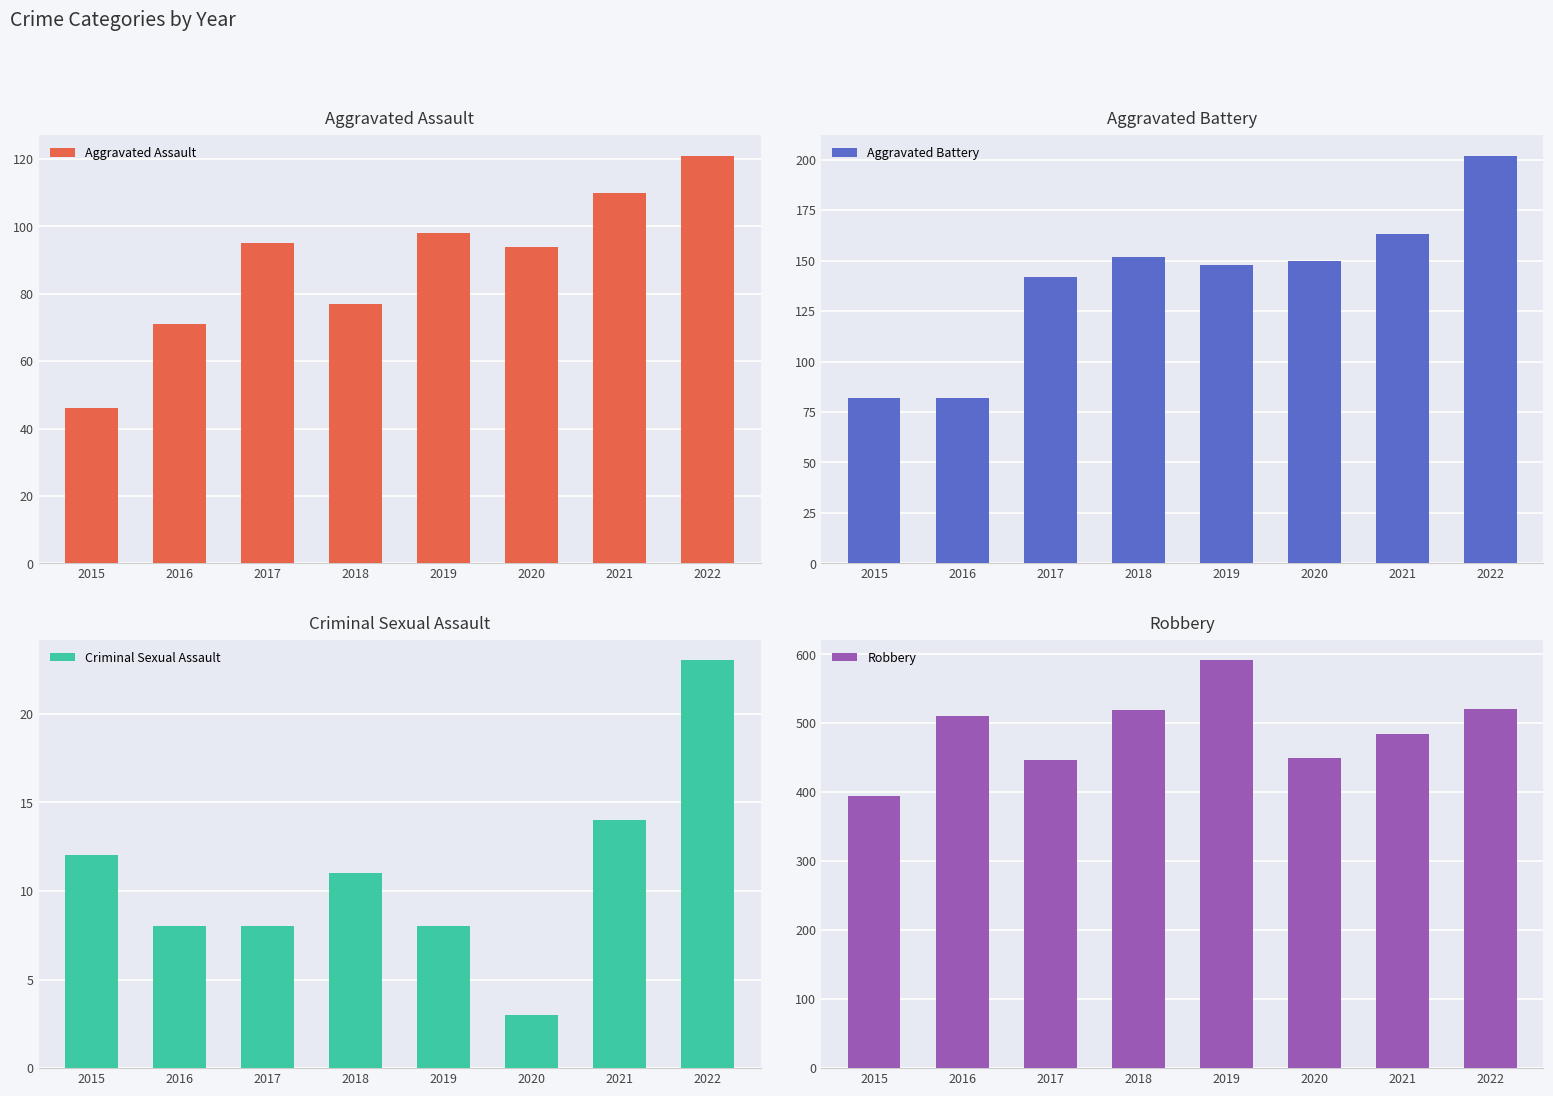

Read the Aggravated Battery value at 2020, to the nearest 5.

150